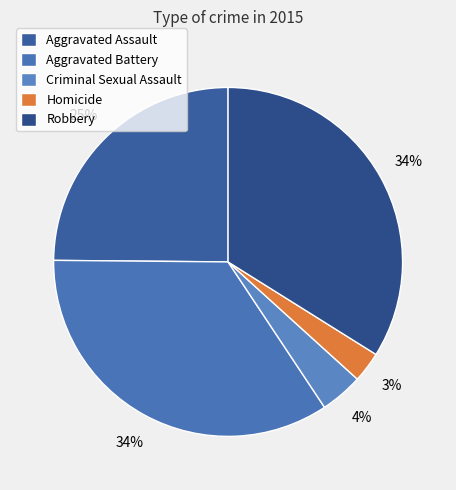

Is the sum of Criminal Sexual Assault and Aggravated Assault greater than half?

No